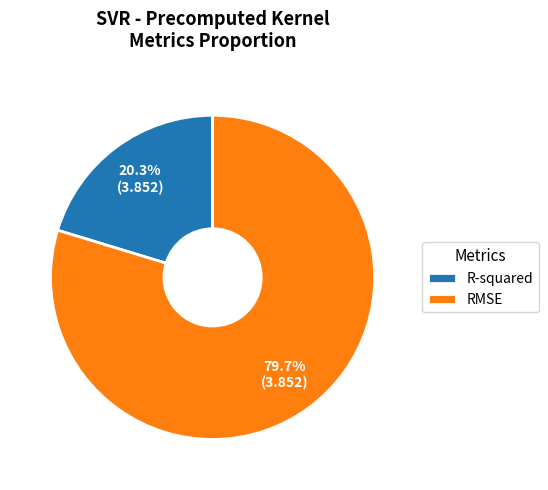

What is the smallest slice in the pie chart?

R-squared